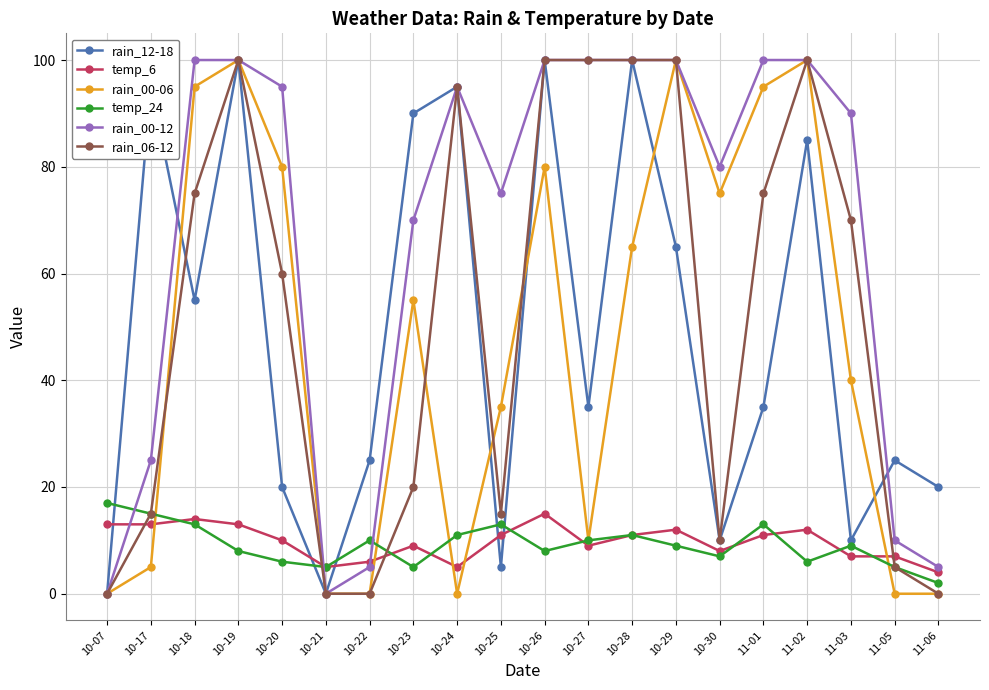

How many categories are shown in the chart?

20